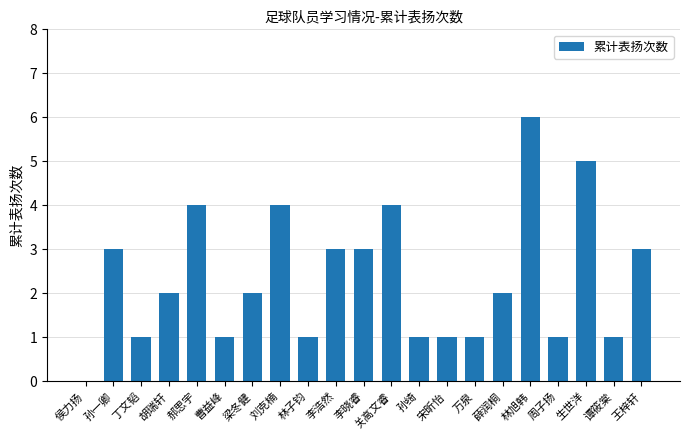

Between 曹益峰 and 李浩然, which is larger?

李浩然